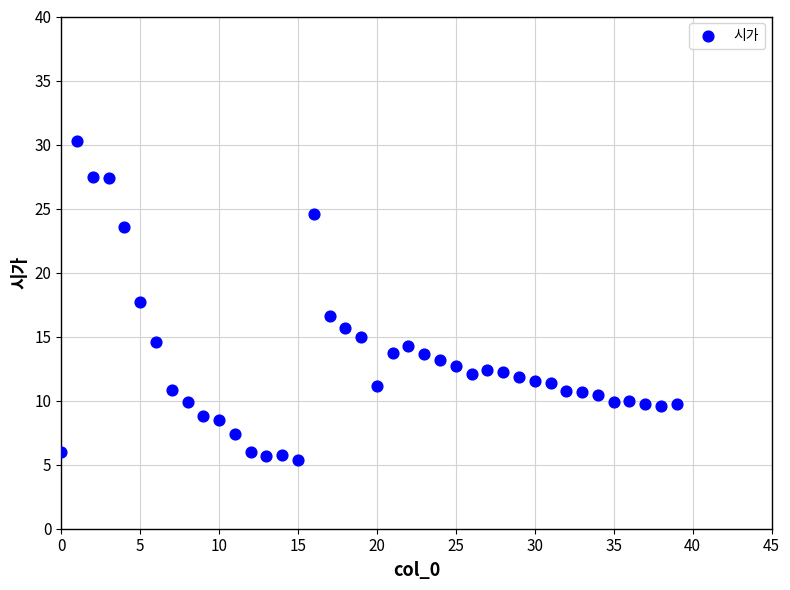

What is the range of Y values (max minus min)?

25.0